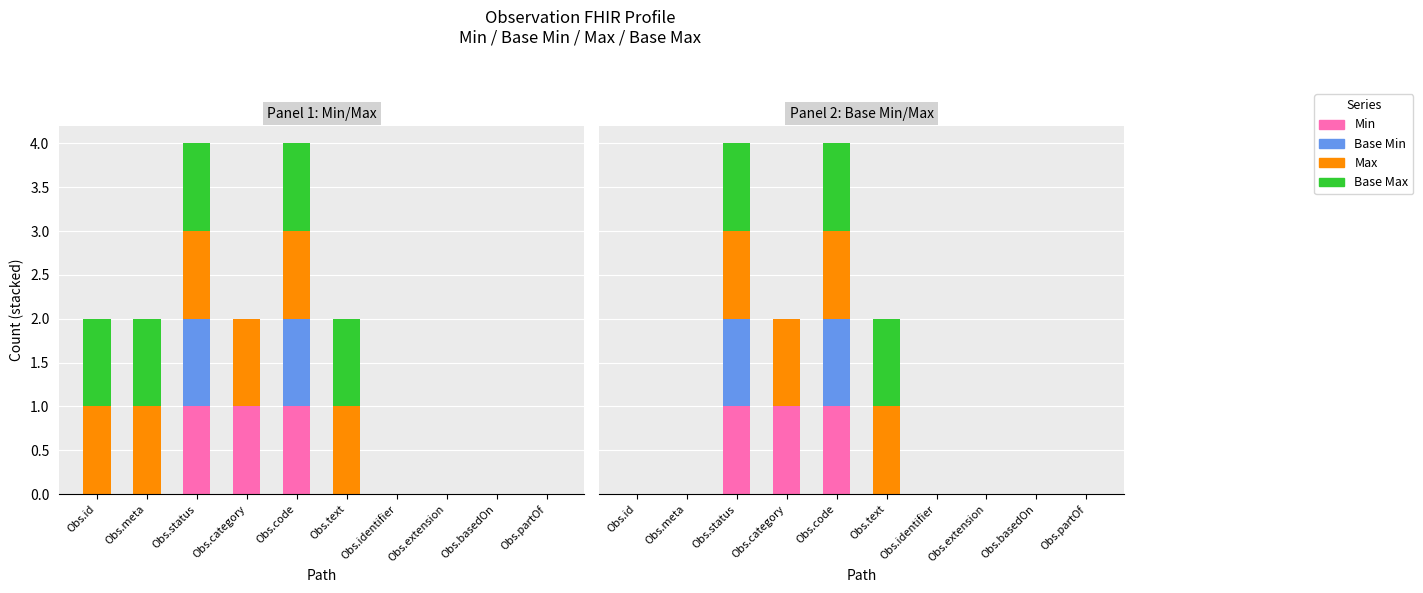

What is the sum of the Min values at Obs.code and Obs.meta?

1